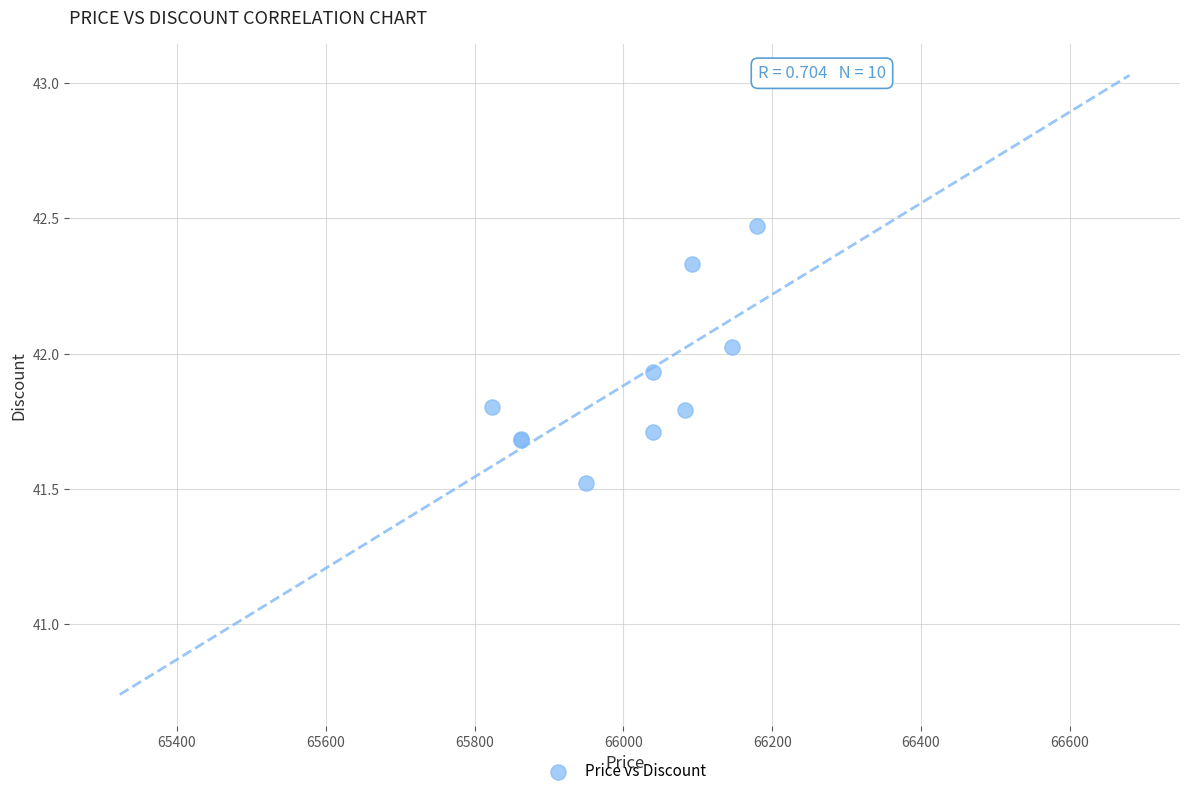

What Y value in the scatter plot is closest to 41?

41.5